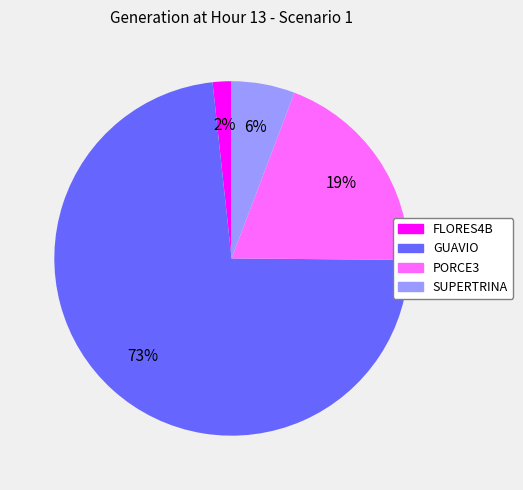

What is the majority slice?

GUAVIO